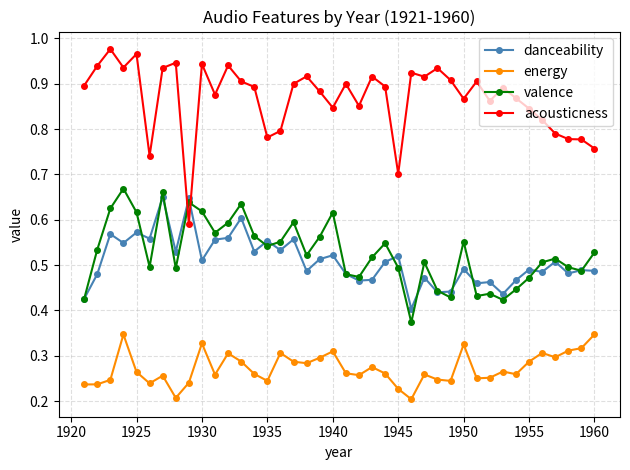

How many valence values are between 0 and 1?

40